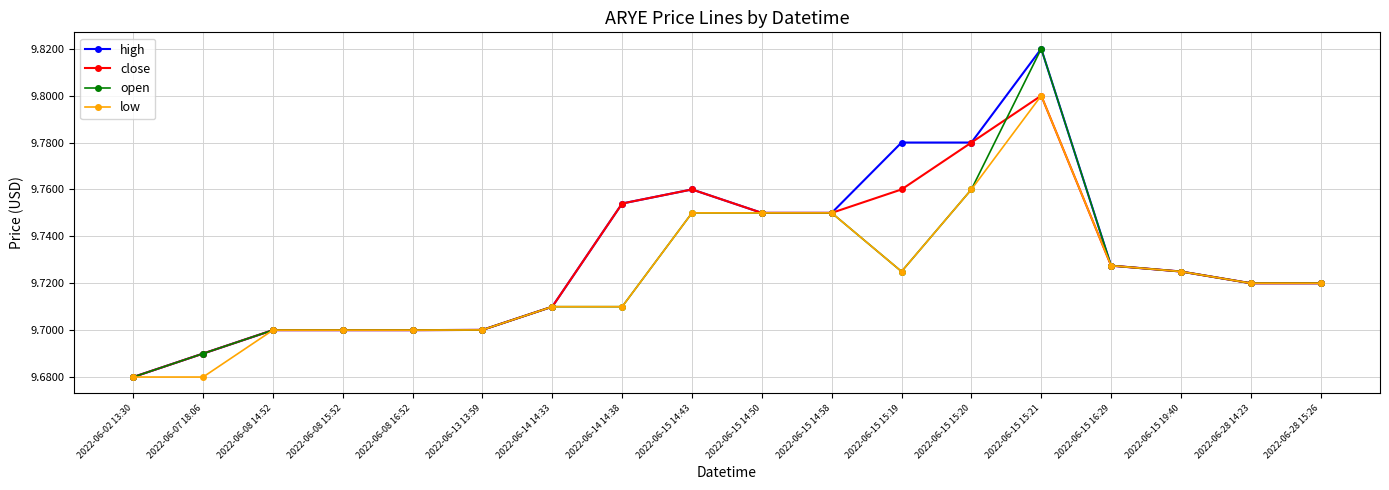

What is the total value across all series at 2022-06-15 15:20?

39.1